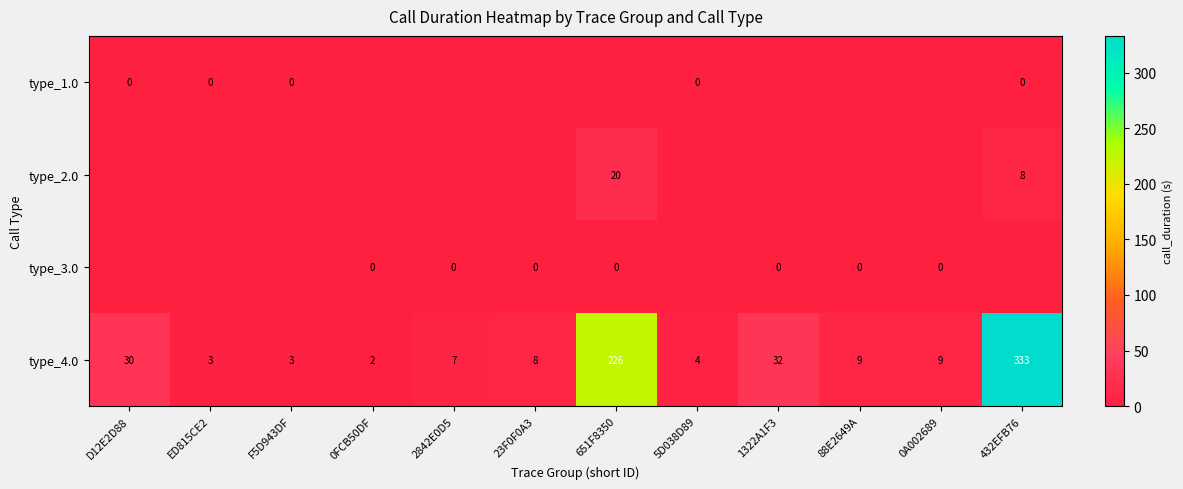

Is it true that type_4.0 equals 1 at 0FCB50DF?

False